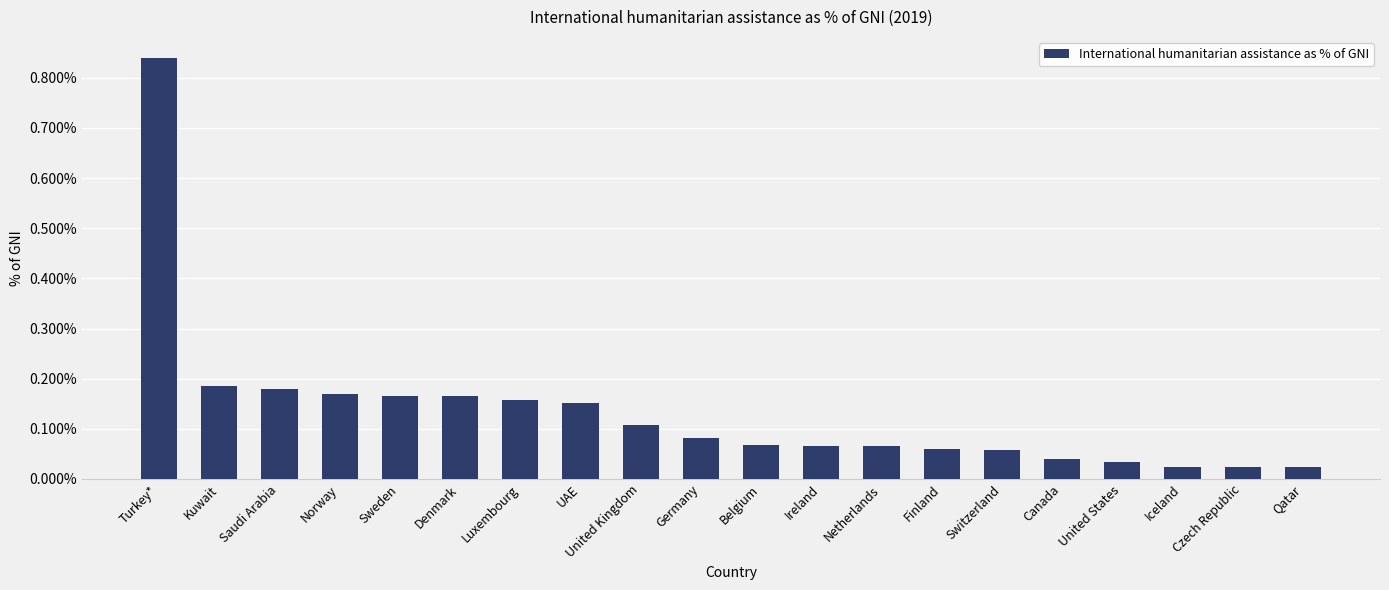

Are the bars horizontal?

No